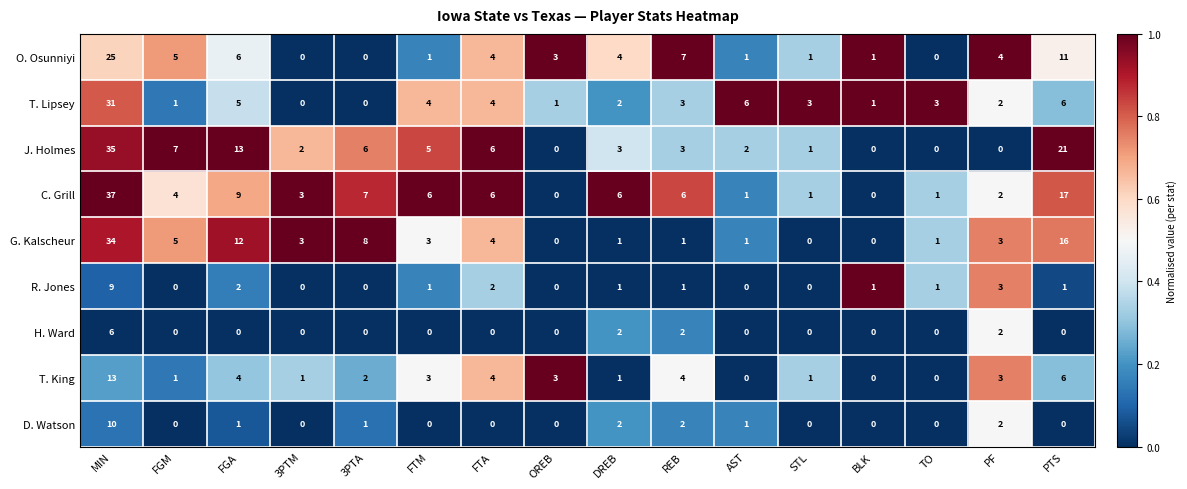

True or false: O. Osunniyi has a value of 4 at PTS.

False